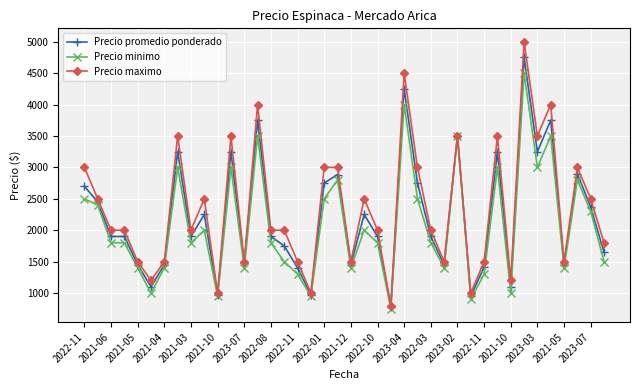

What is the minimum value for Precio minimo?

750